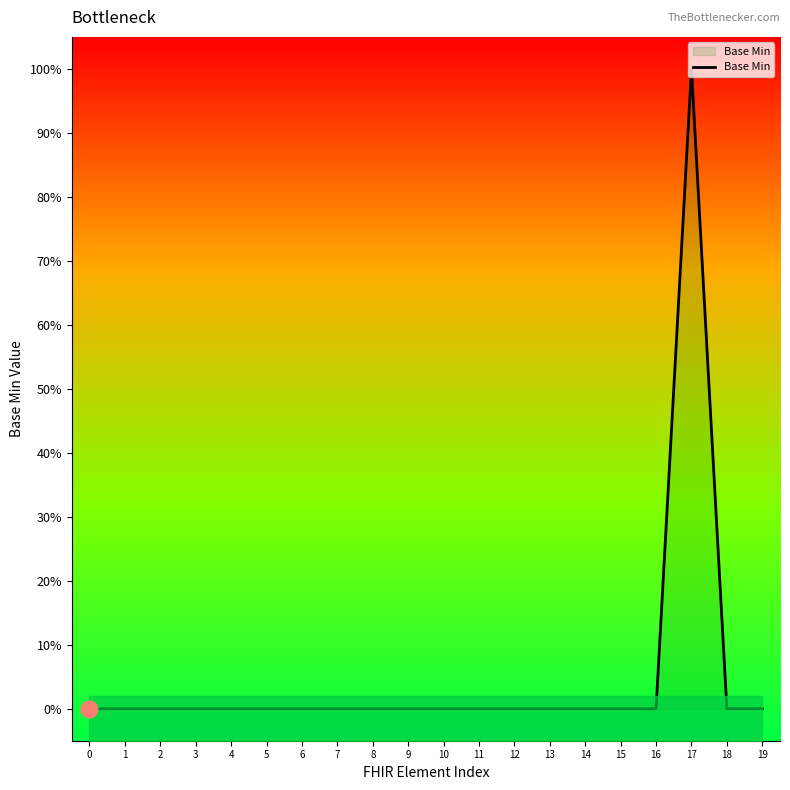

Reading left to right, transcribe all the data shown in this chart.

0=0	1=0	2=0	3=0	4=0	5=0	6=0	7=0	8=0	9=0	10=0	11=0	12=0	13=0	14=0	15=0	16=0	17=1	18=0	19=0